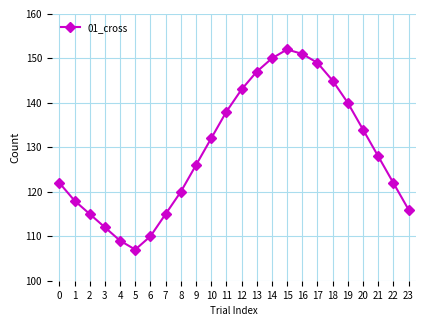

At which label does the data first exceed 128?

10